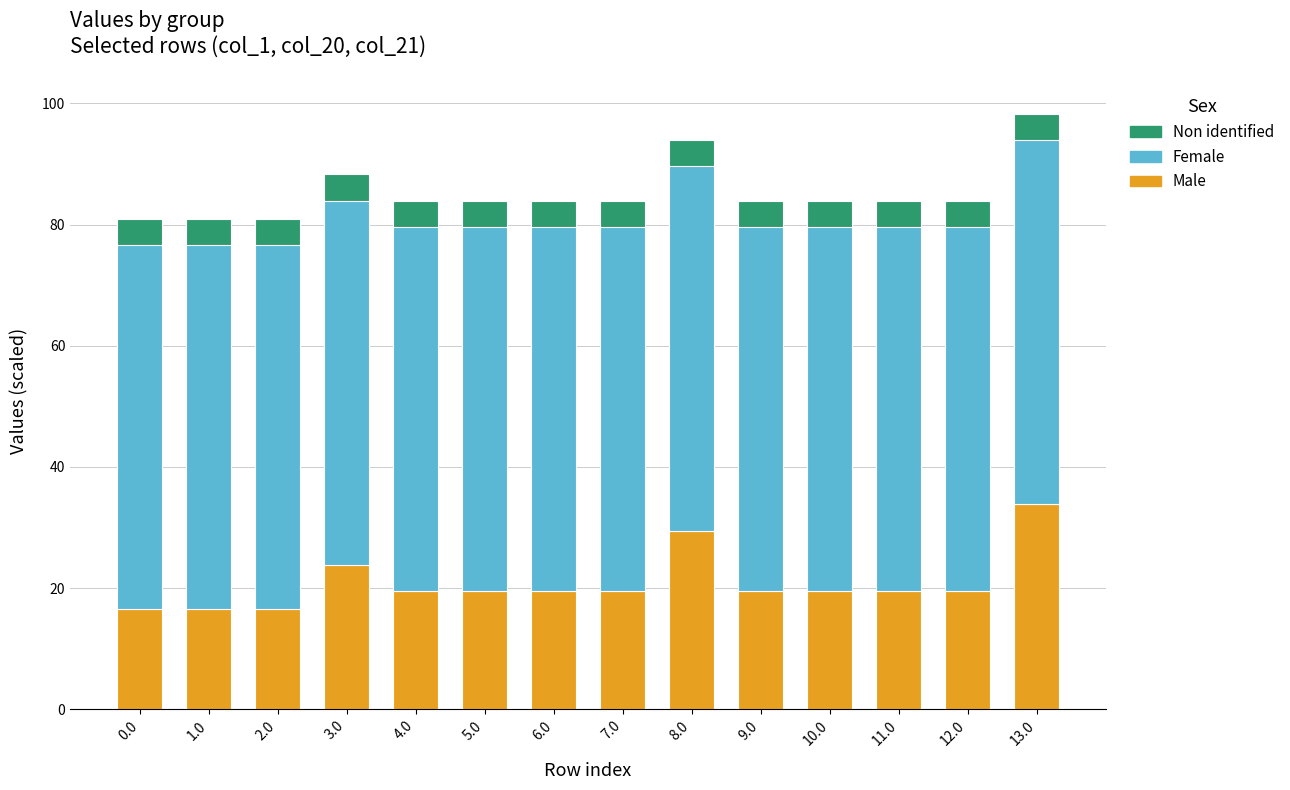

How many bars are there in total?

42